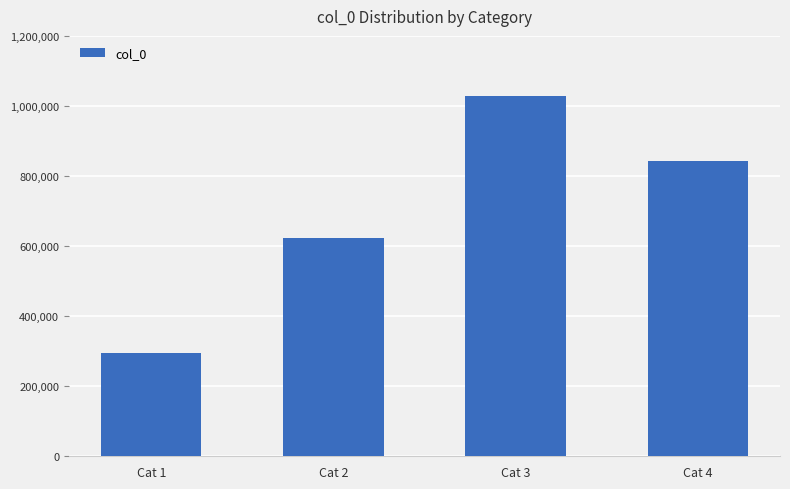

Rank the categories by value from lowest to highest.

Cat 1, Cat 2, Cat 4, Cat 3